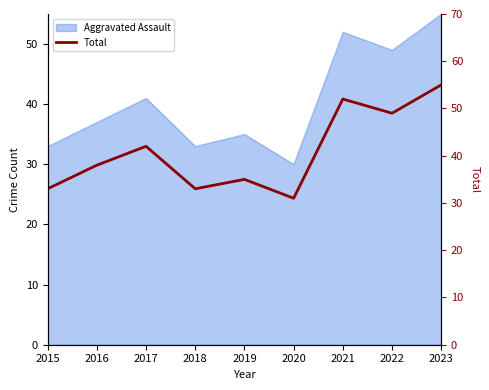

What is the ratio of the value at 2022 to the value at 2018?

1.5